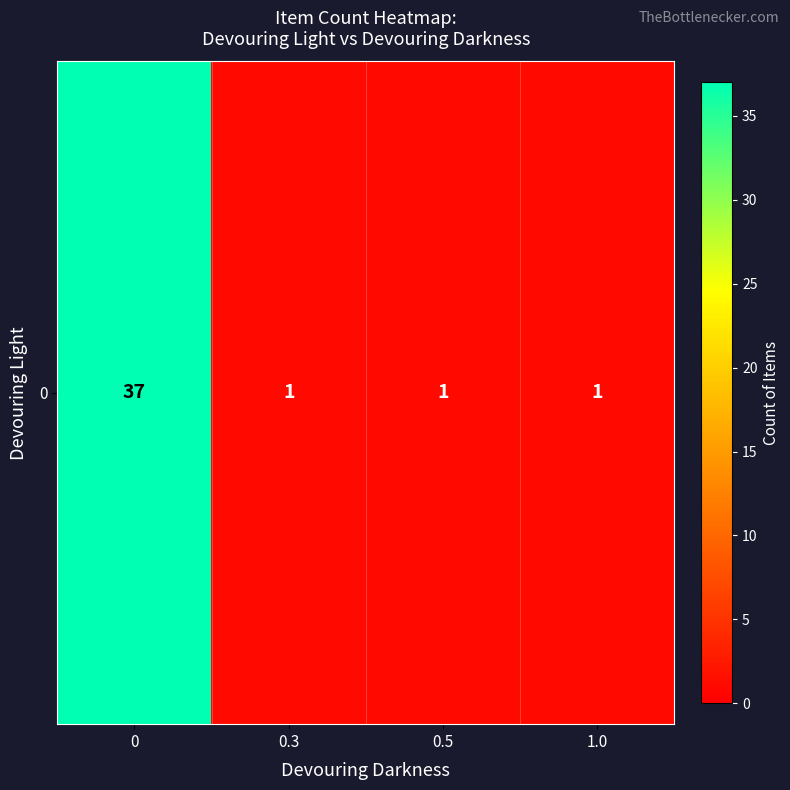

What is the difference between the maximum and second lowest values?

36